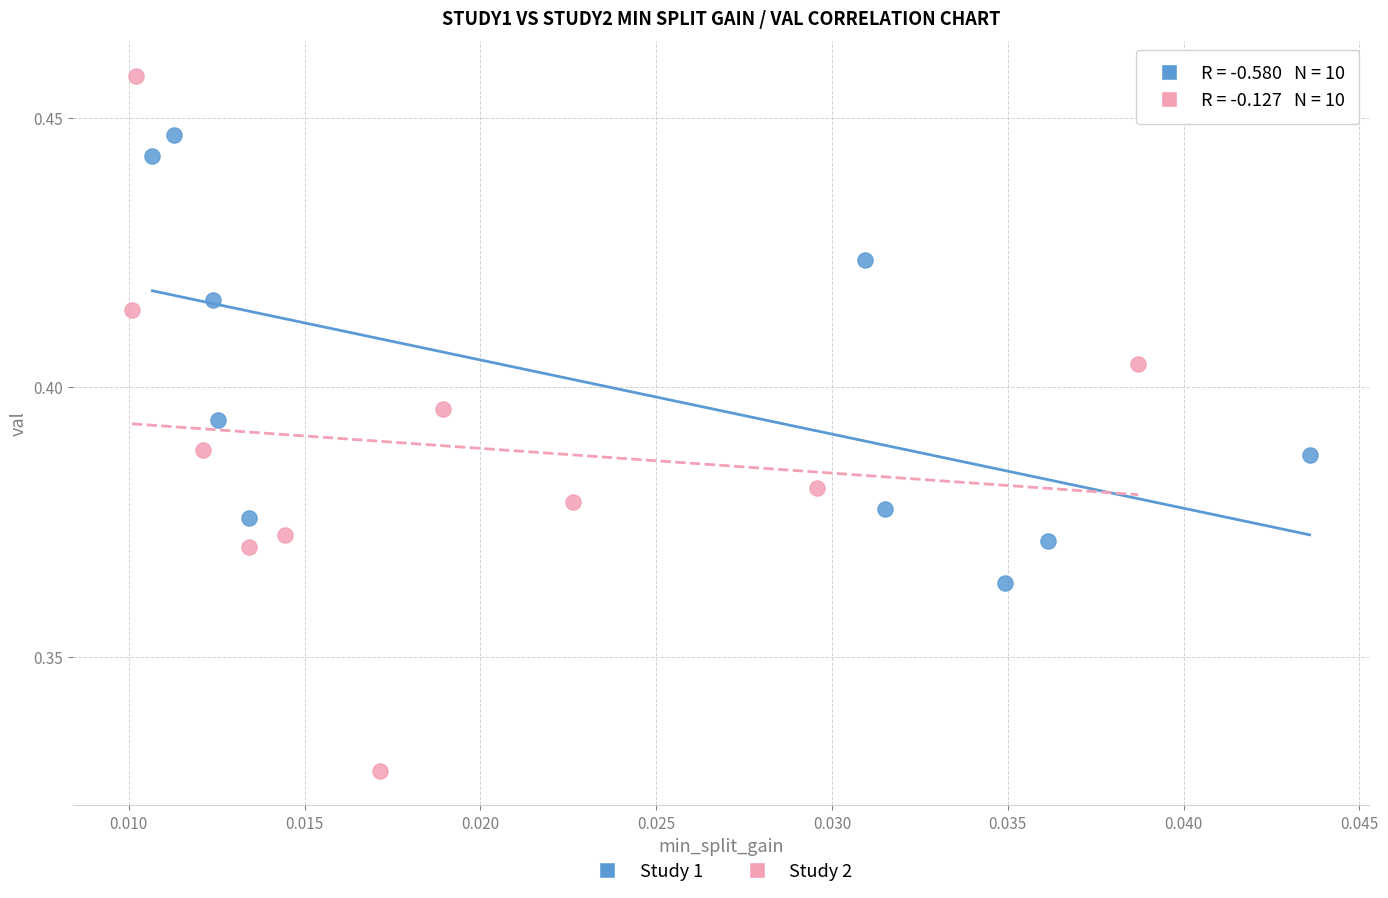

What are all the series names shown in the legend?

Study 1, Study 2